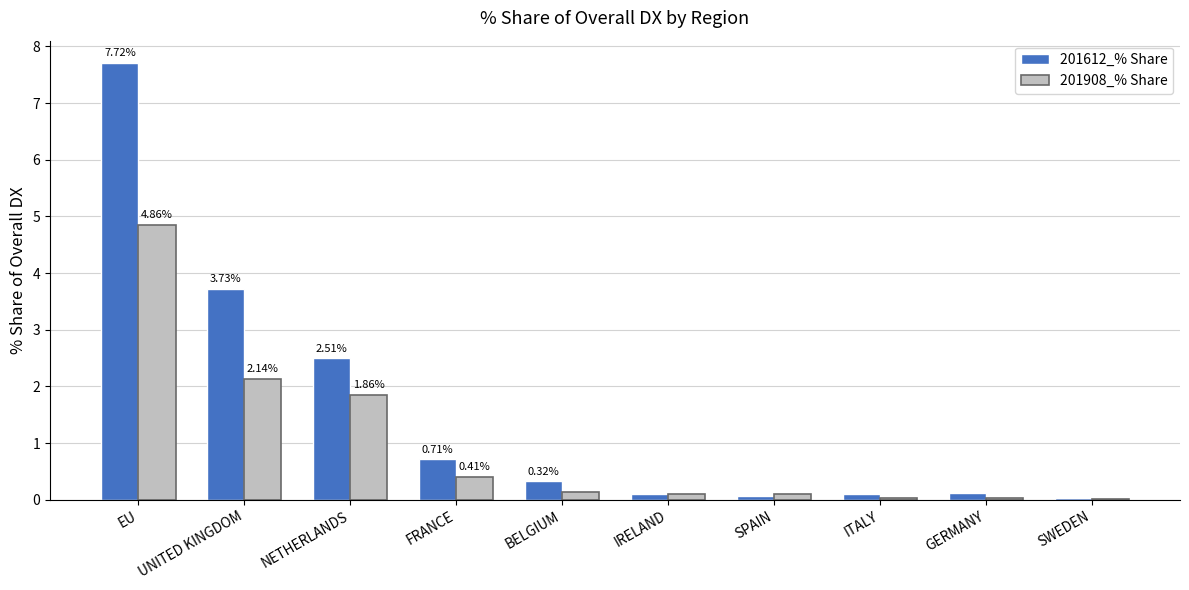

What is the sum of the 201612_% Share values at UNITED KINGDOM and GERMANY?

3.8